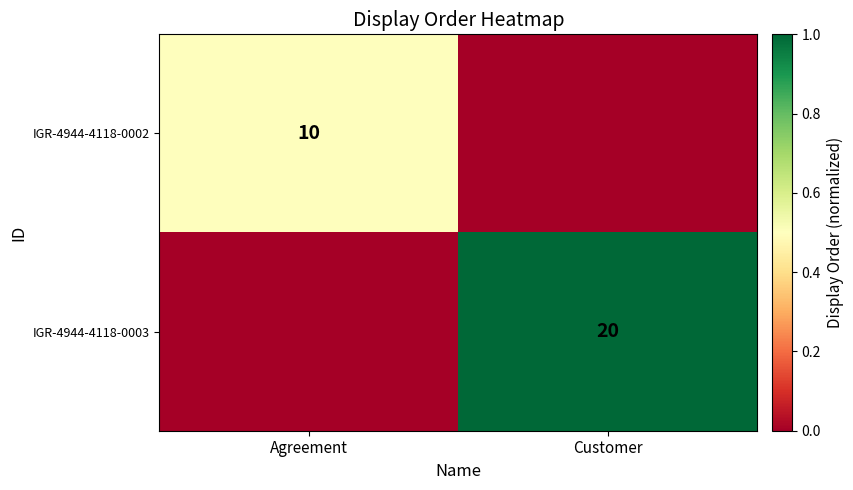

Is it true that IGR-4944-4118-0003 equals 20 at Customer?

True